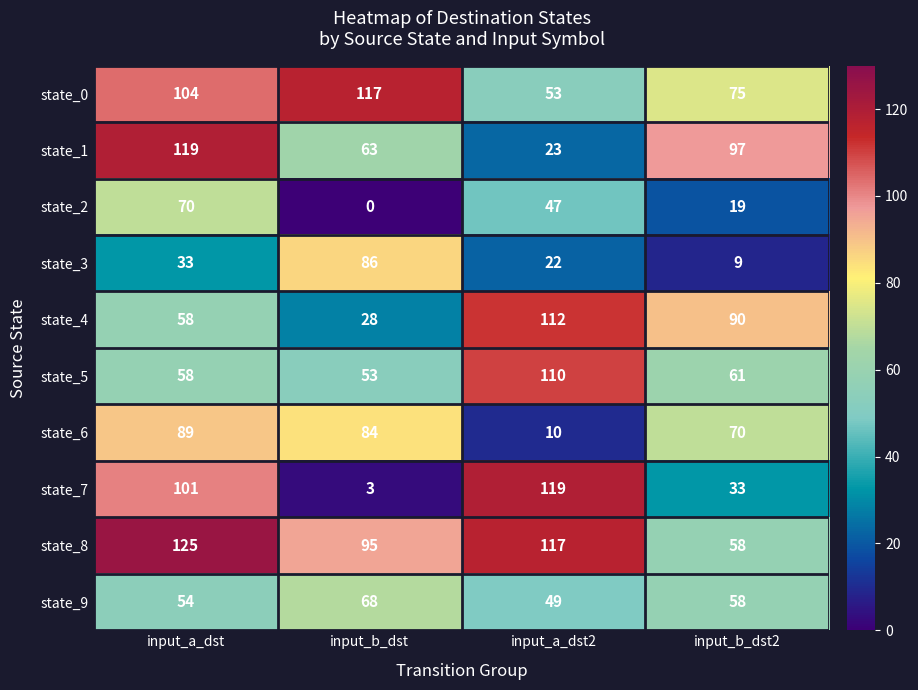

At how many categories does at least one series exceed 5?

4